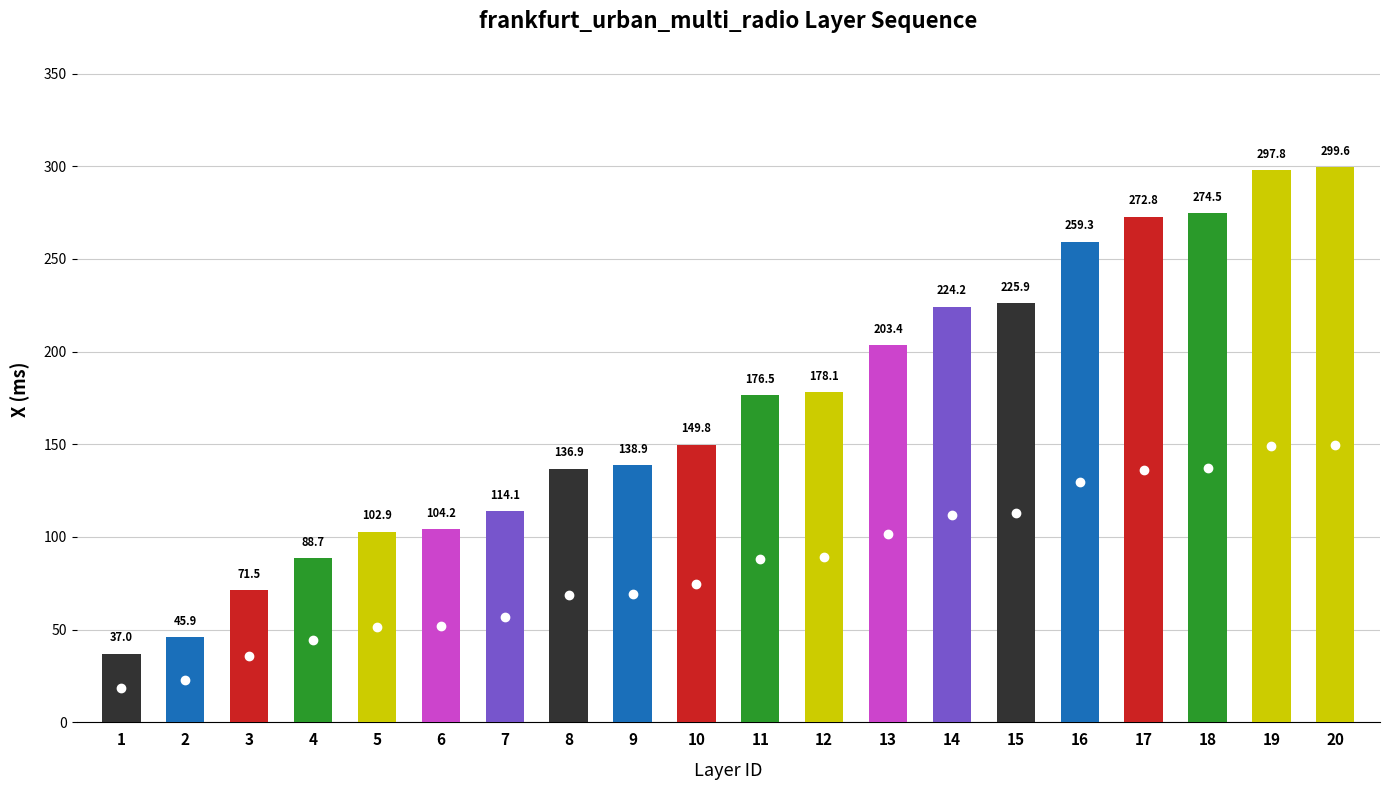

What is the difference between the maximum and minimum values?

262.6